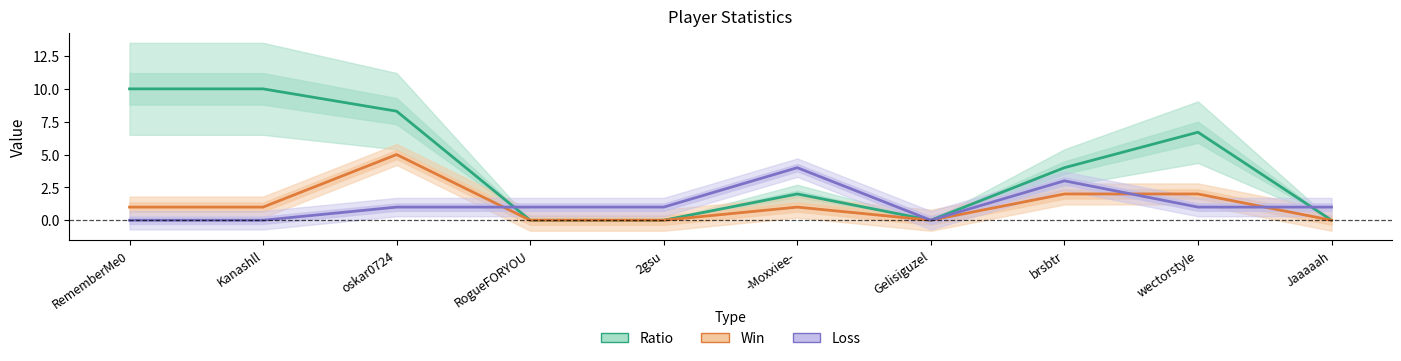

What is the difference between the maximum and minimum values in the Loss series?

4.0